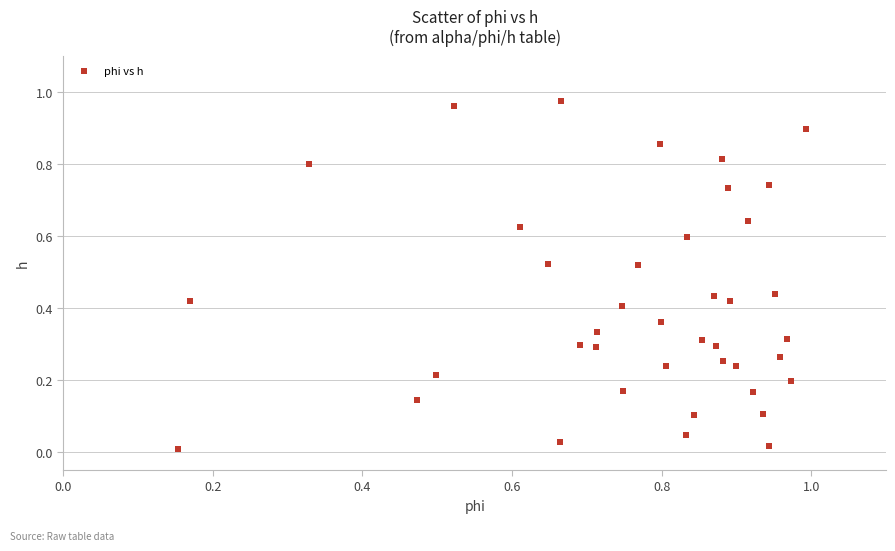

How many data points are displayed?

40